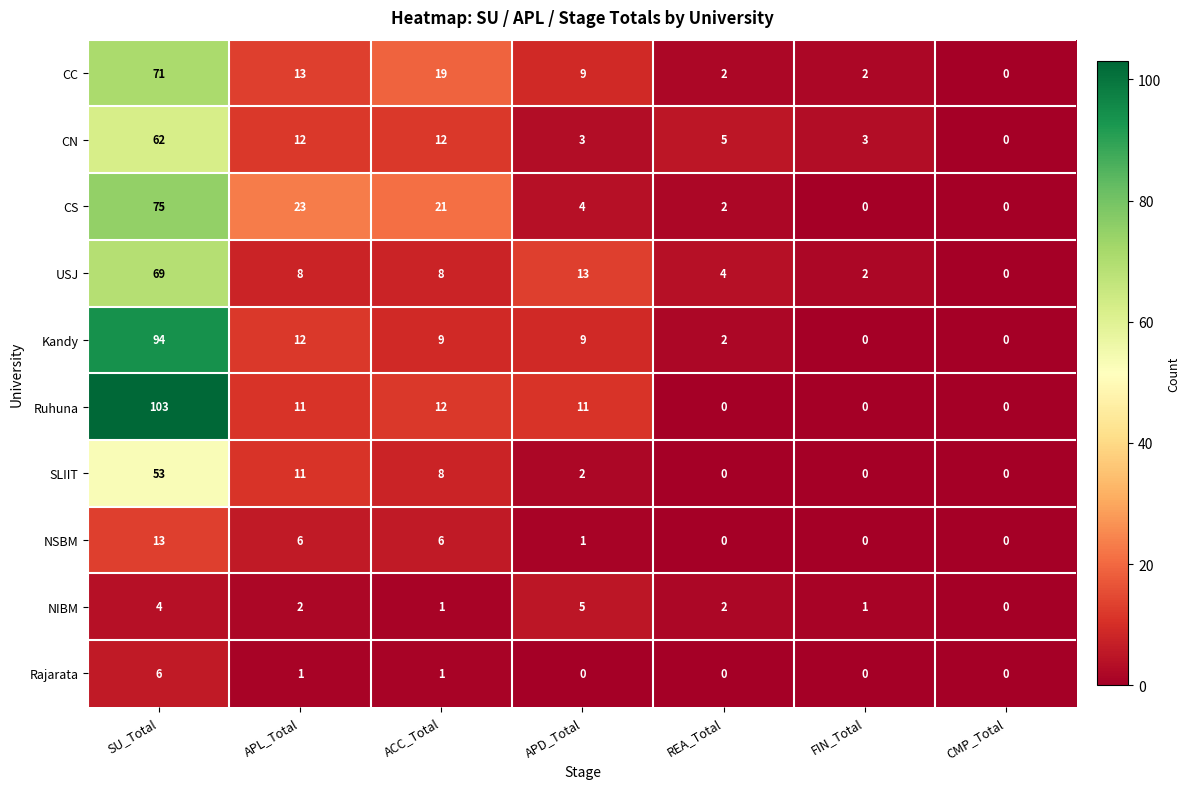

Count the NIBM values in the range 1 to 4.

5